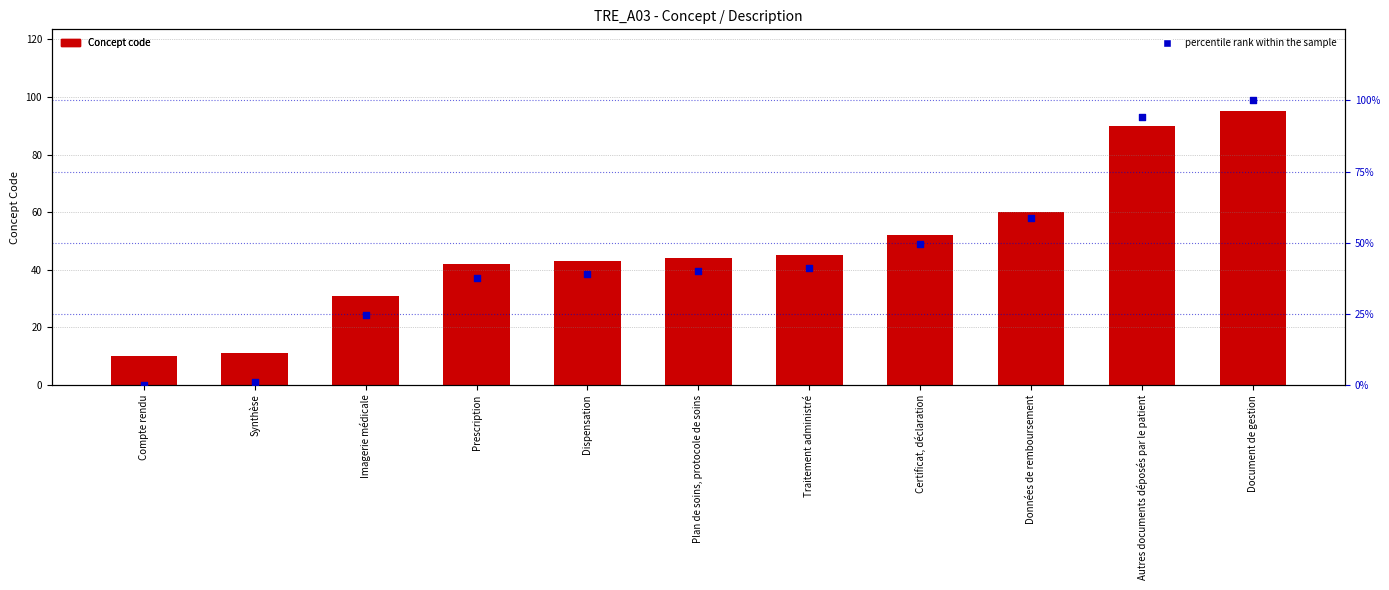

Which series reaches the maximum Y coordinate?

percentile rank within the sample